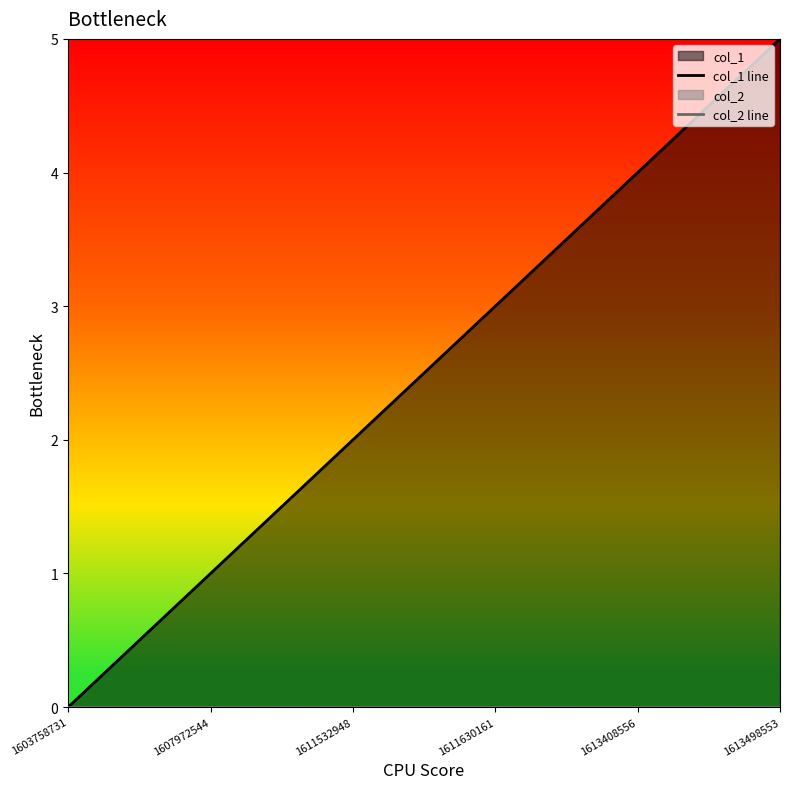

At which label is col_1 line closest to 2?

1611532948